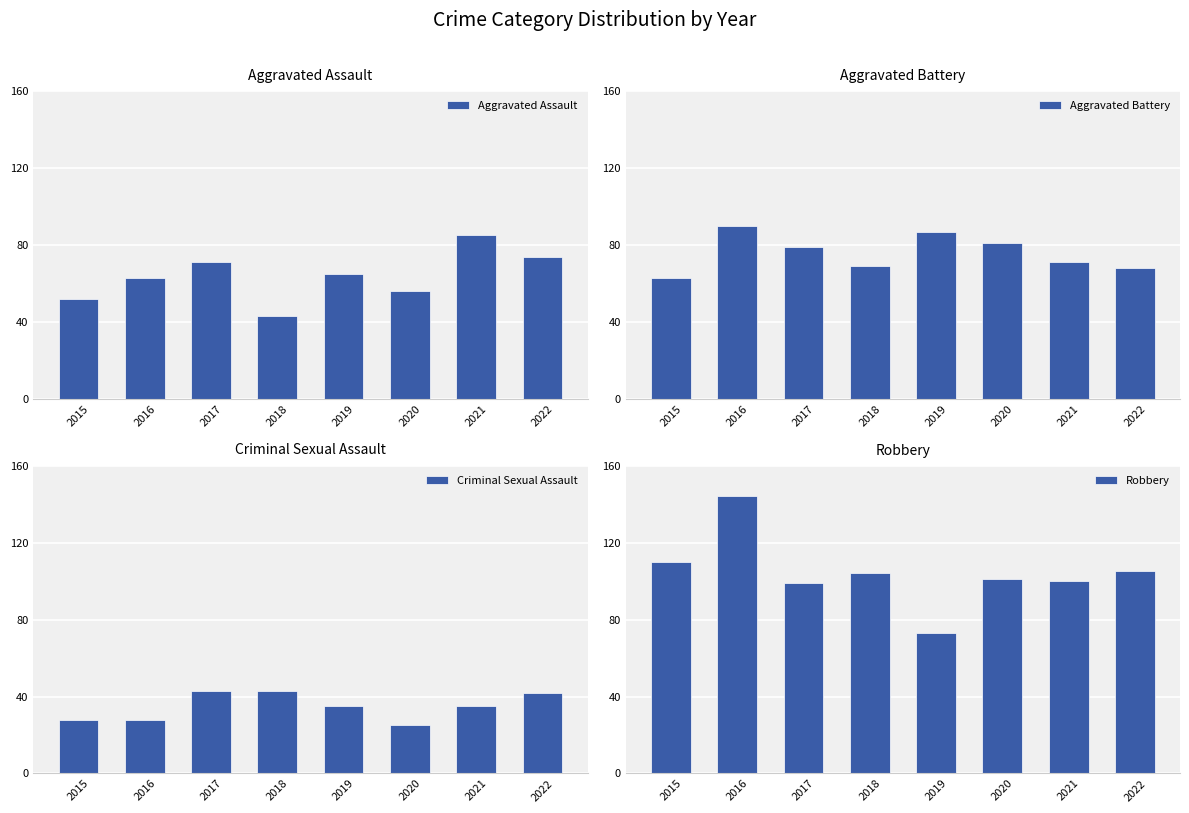

List the series in order of their overall mean, lowest first.

Criminal Sexual Assault, Aggravated Assault, Aggravated Battery, Robbery